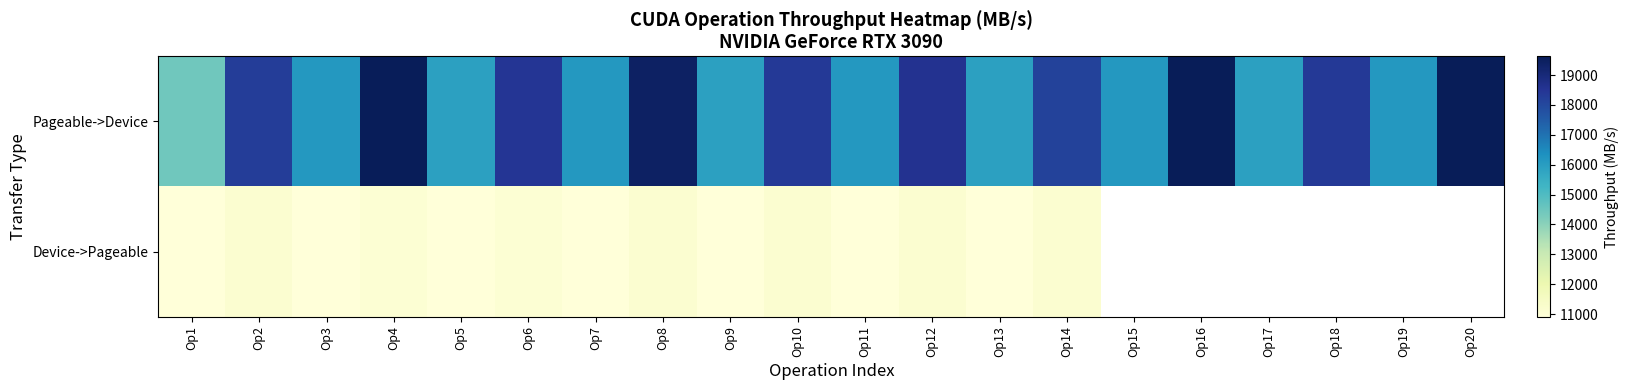

Which series has the largest range (max minus min)?

Pageable->Device